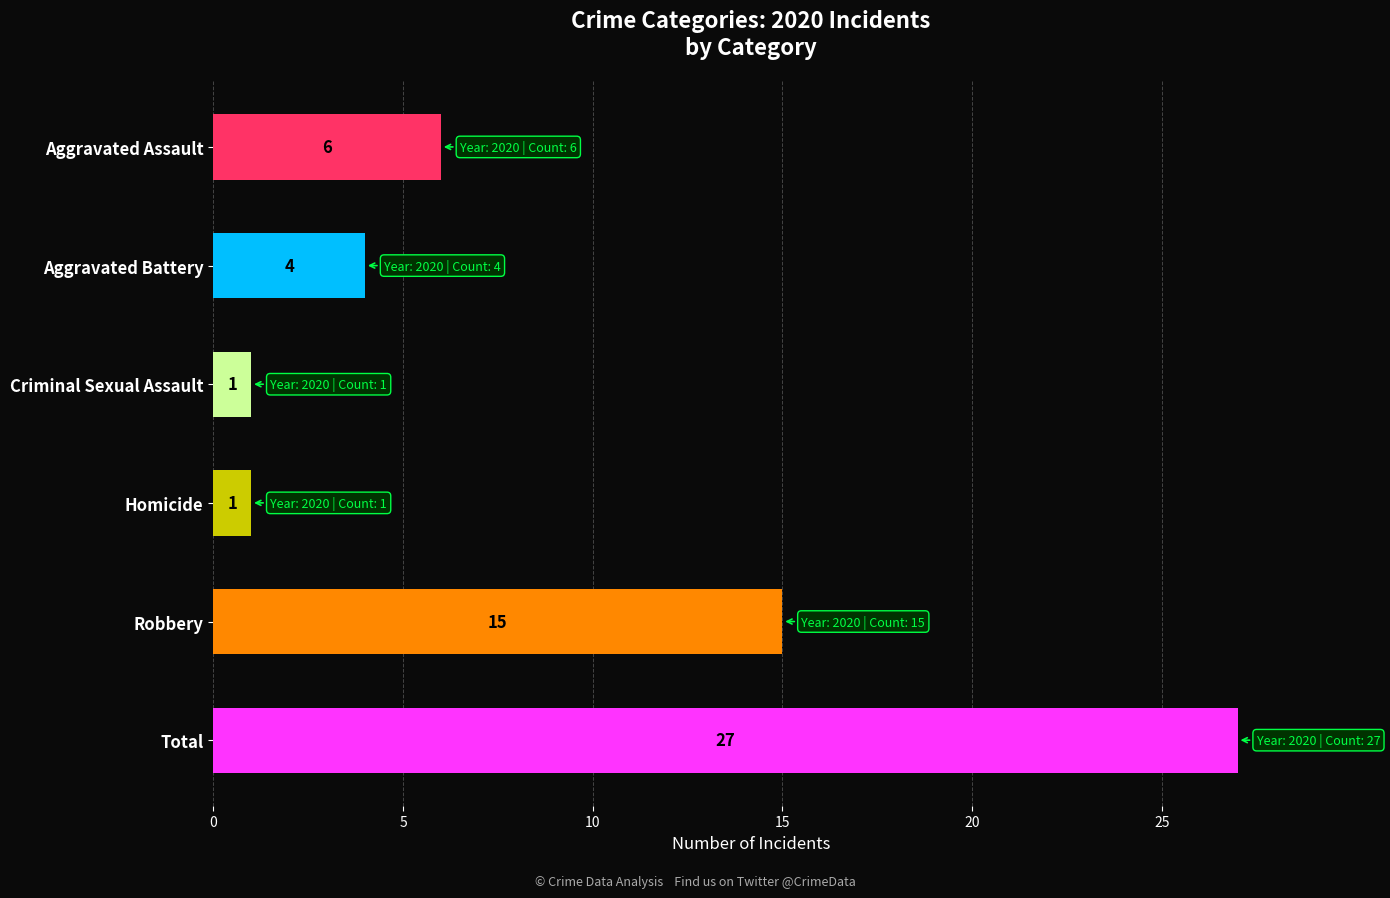

Reading bottom to top, transcribe all the data shown in this chart.

Total=27	Robbery=15	Homicide=1	Criminal Sexual Assault=1	Aggravated Battery=4	Aggravated Assault=6